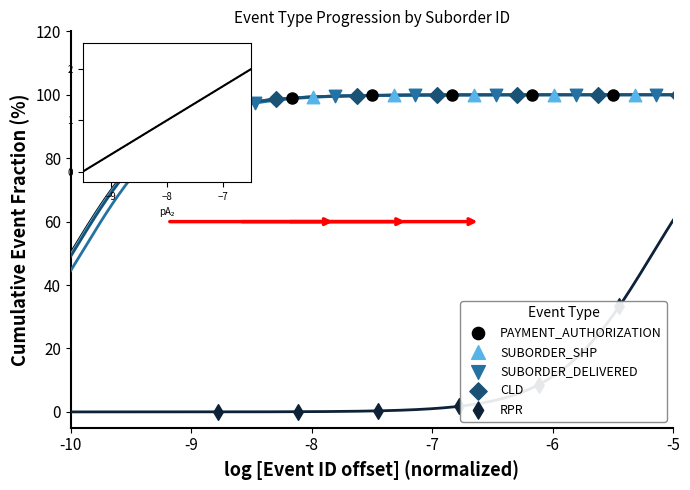

Which series has the largest Y range (max minus min)?

RPR